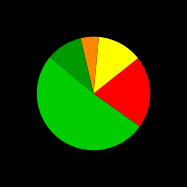

Is there a majority slice in this chart?

Yes